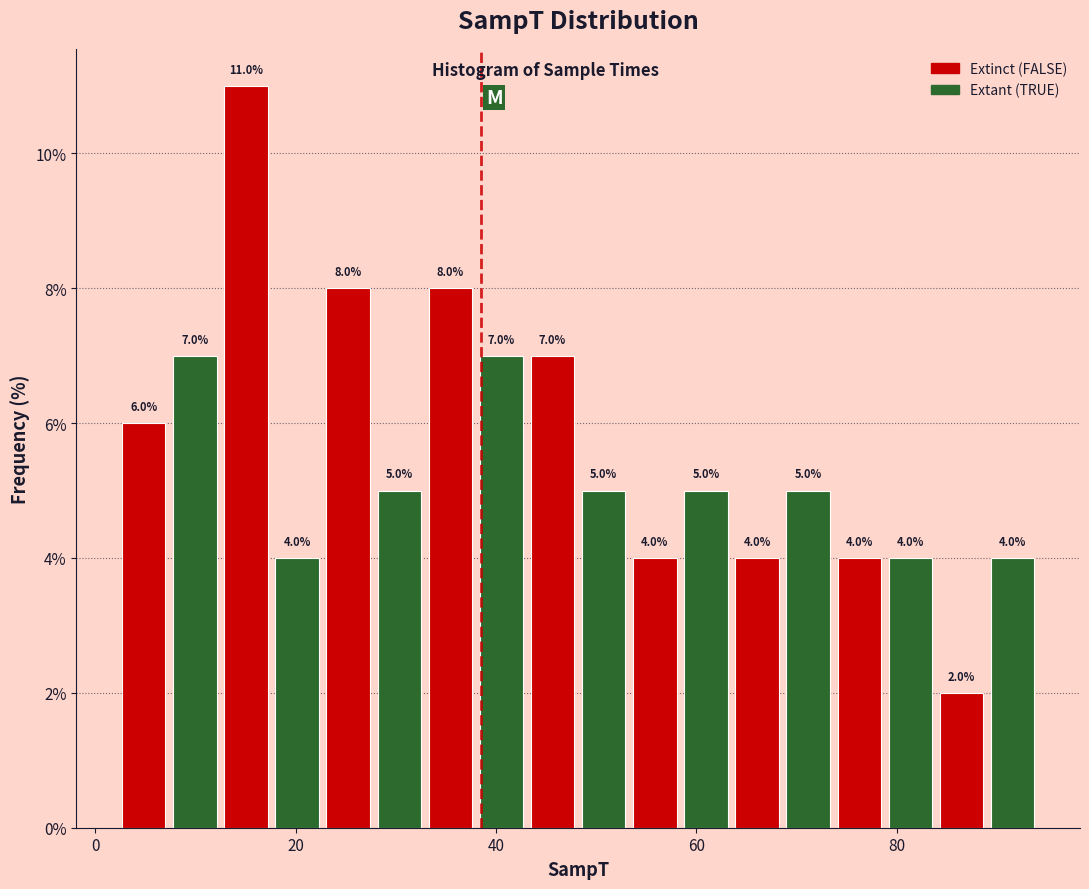

Around what value on the x-axis is the tallest bar? Give the approximate position of its centre, as read against the axis.

16